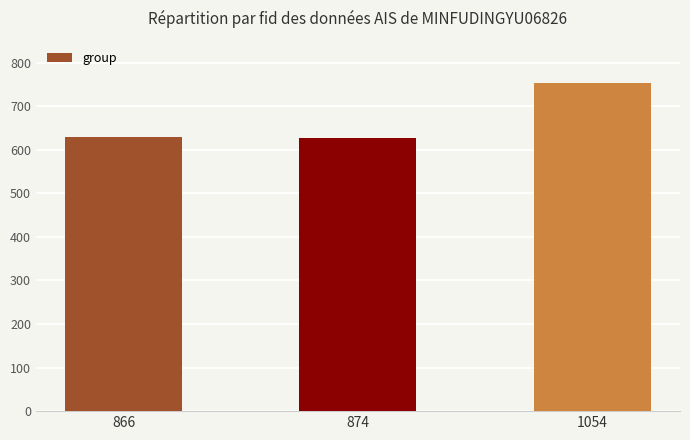

Count the number of categories in the chart.

3